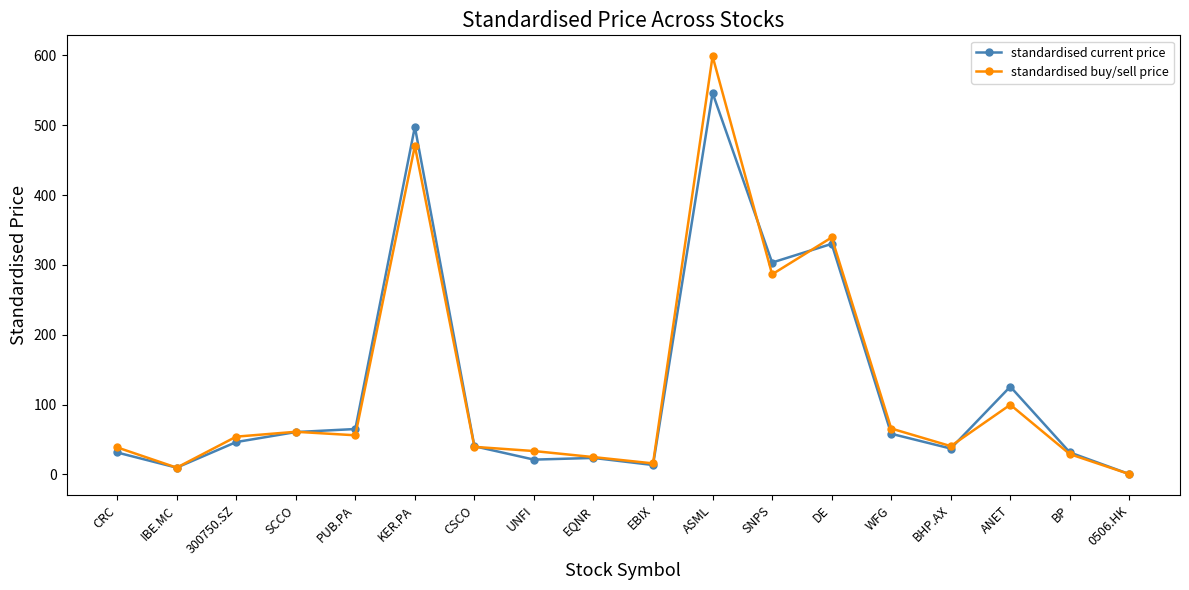

At which label does standardised buy/sell price reach its minimum?

0506.HK